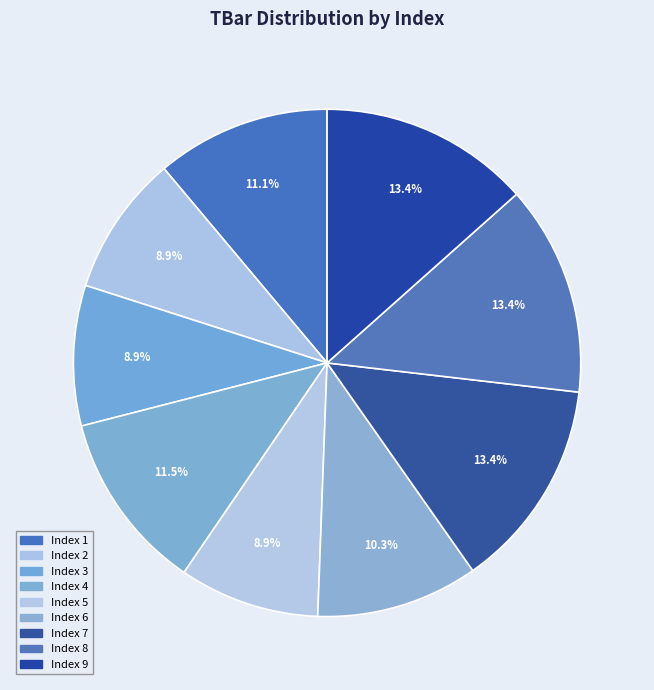

Rank the categories by value from lowest to highest.

2, 3, 5, 6, 1, 4, 7, 8, 9